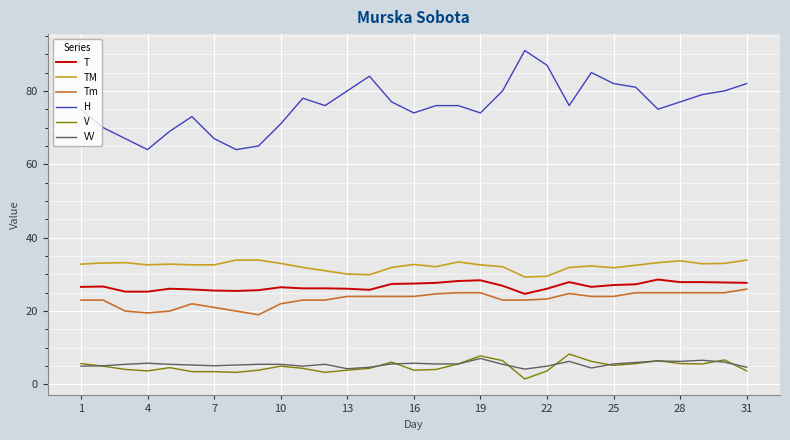

What is the maximum value for H?

91.0